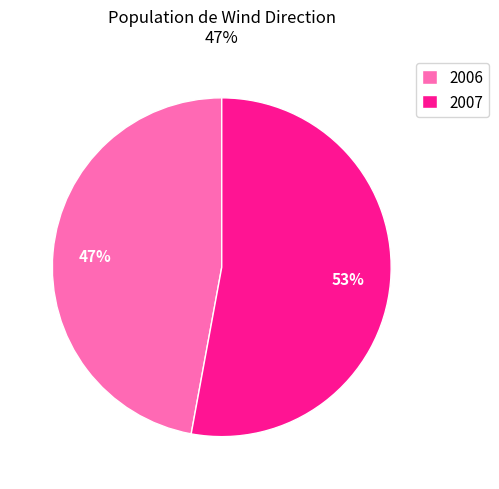

Approximately how many times larger is the value at 2007 compared to 2006?

1.1